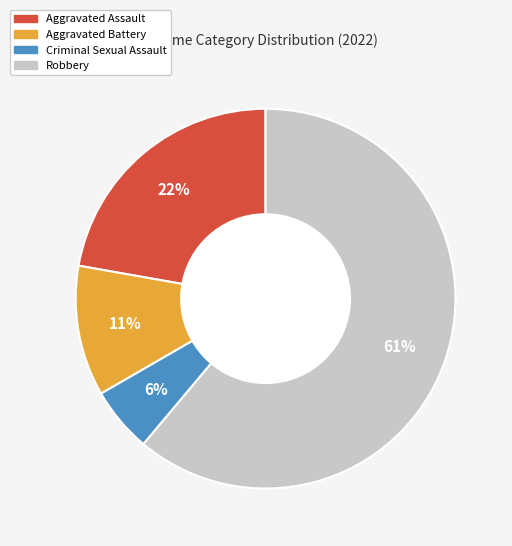

What is the smallest slice in the pie chart?

Criminal Sexual Assault